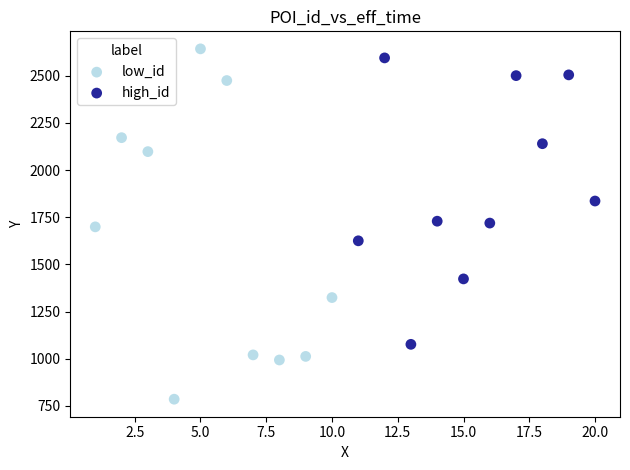

Which series contains the lowest Y value?

low_id